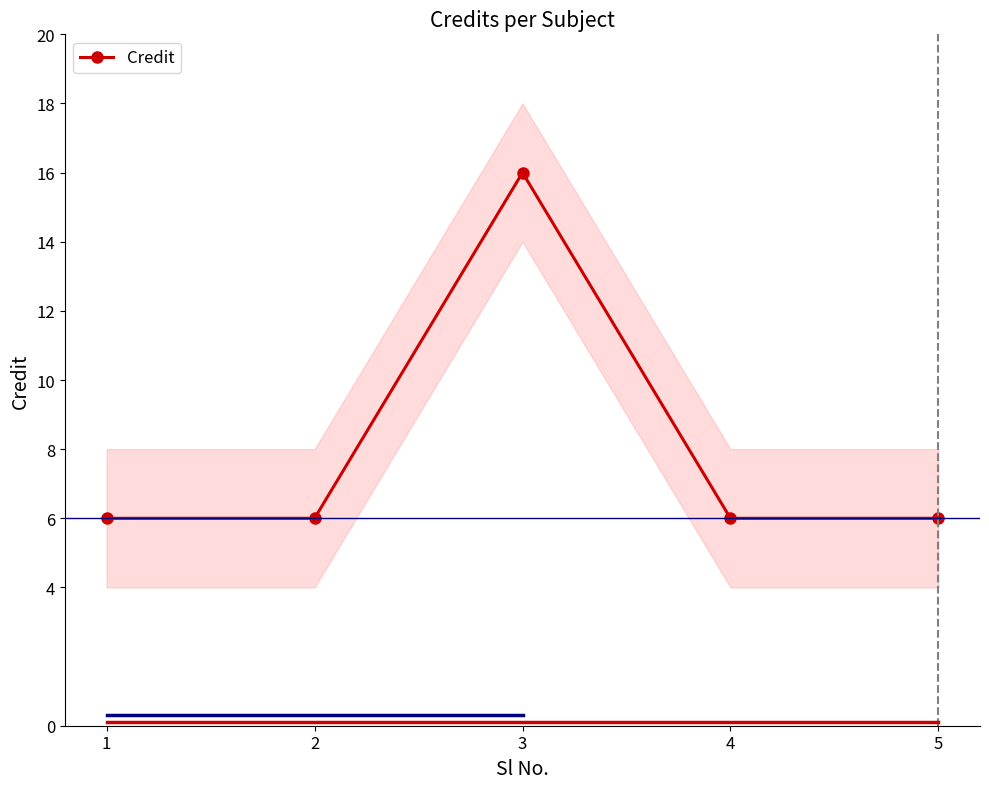

What is the value of the 5th point from the left?

6